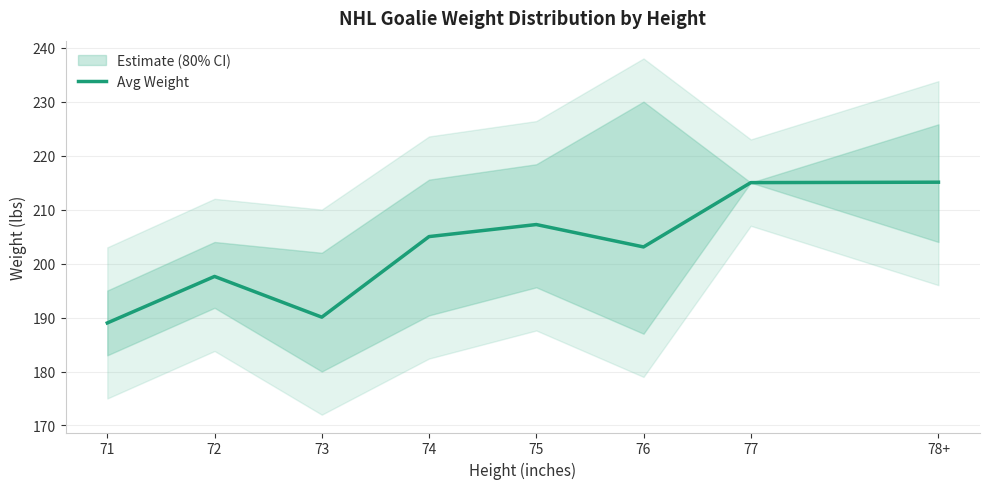

What is the minimum value shown in the chart?

189.0